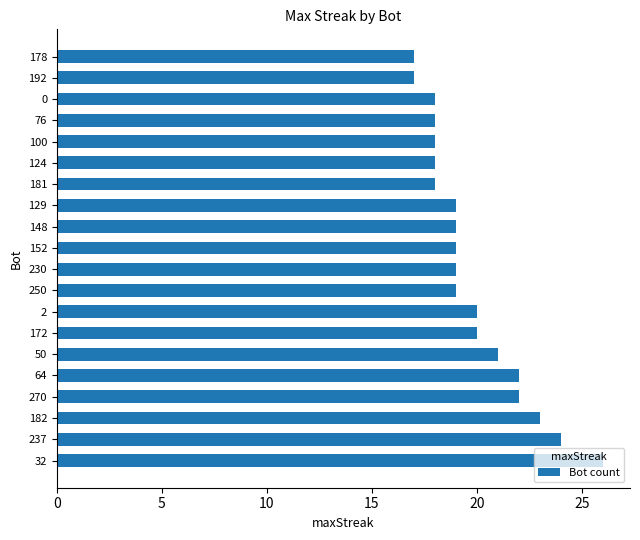

The value at 50 is 6. True or false?

False